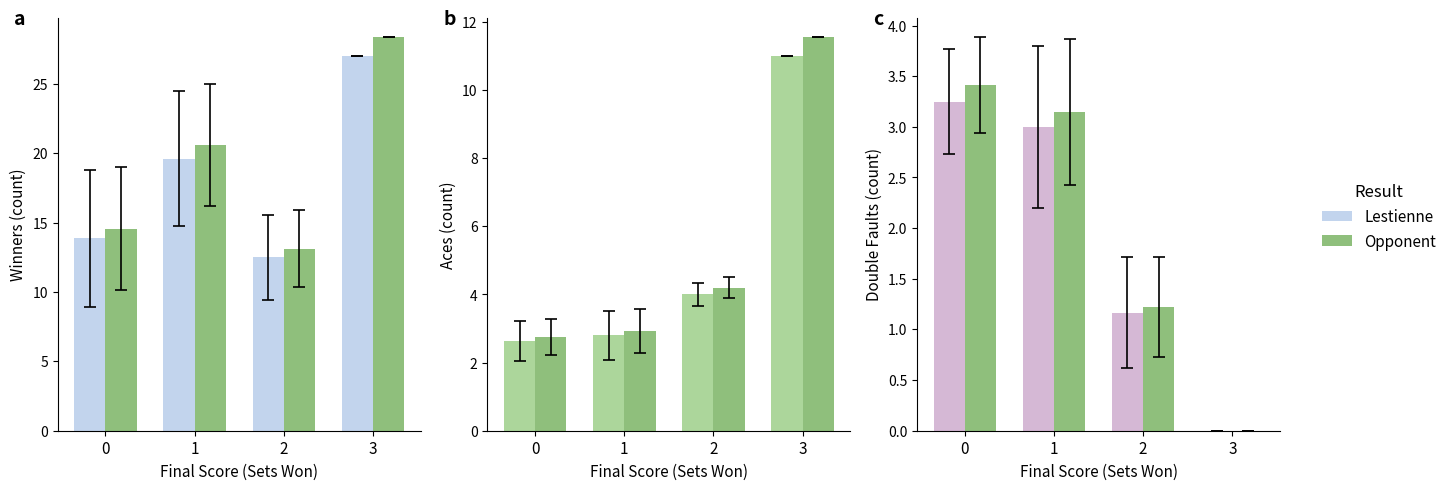

Rank the series by their average value, from highest to lowest.

Opponent, Lestienne